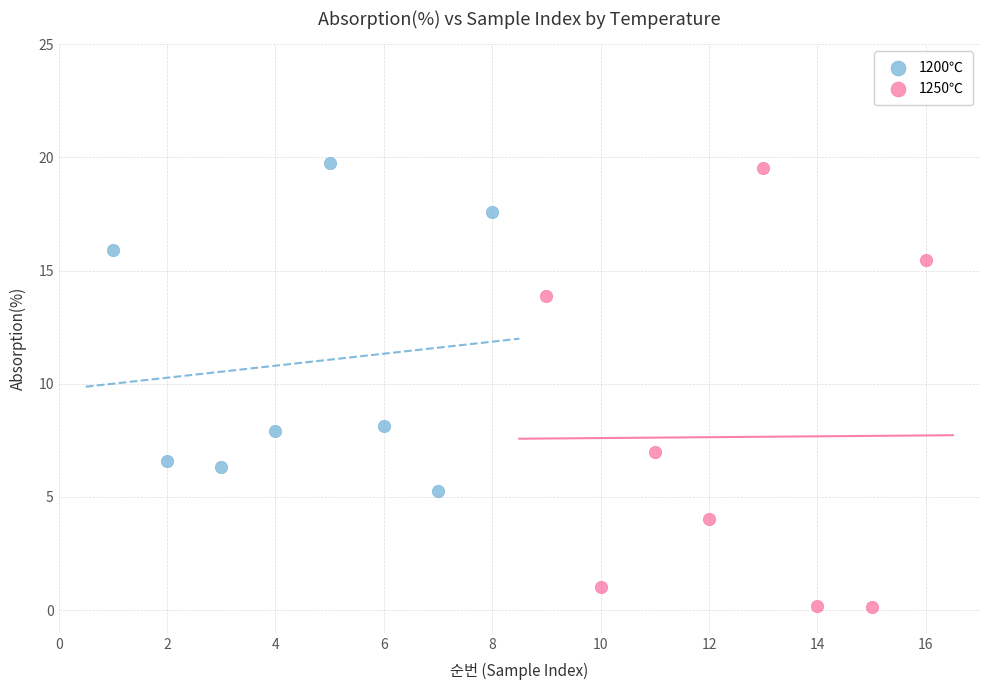

Which series contains the lowest Y value?

1250℃